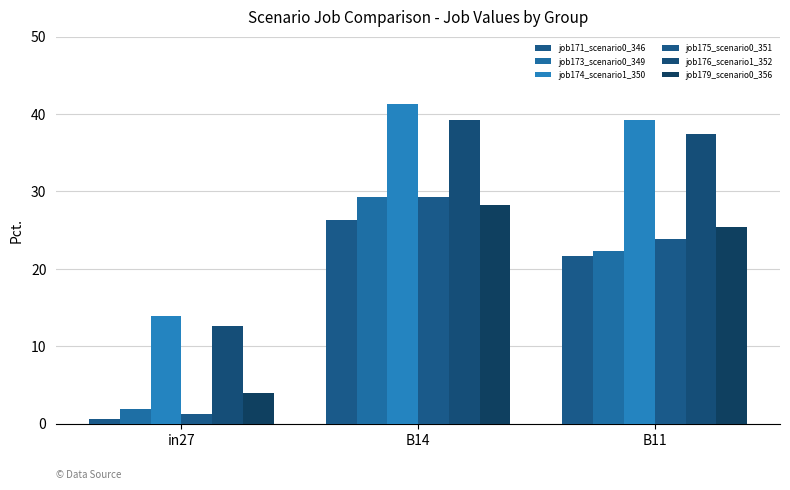

What is the label of the 3rd bar from the right?

in27